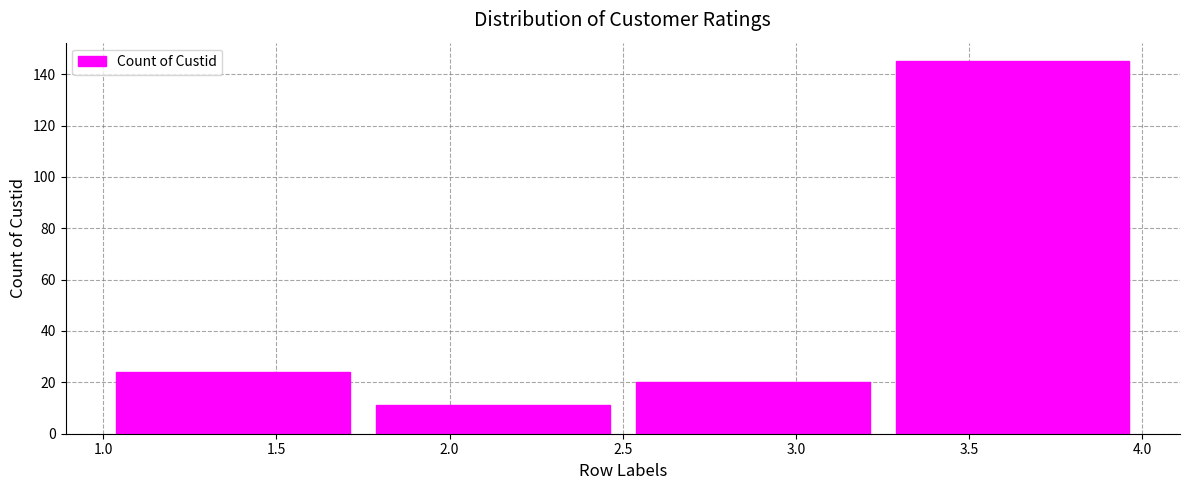

Reading left to right, list every bar in this chart as the range it spans on the x-axis followed by its height. The values are not printed on the chart, so give them approximately, as read against the axis.

1.00 to 1.75: 24
1.75 to 2.50: 12
2.50 to 3.25: 20
3.25 to 4.00: 146